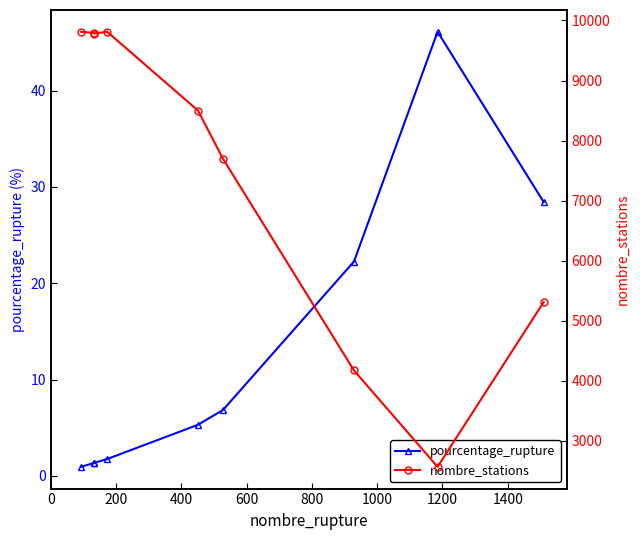

What is the difference between the highest and lowest values at 200?

9790.6